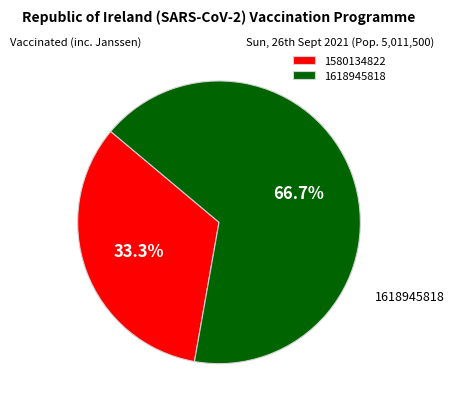

Which category has the smallest portion of the pie?

1580134822